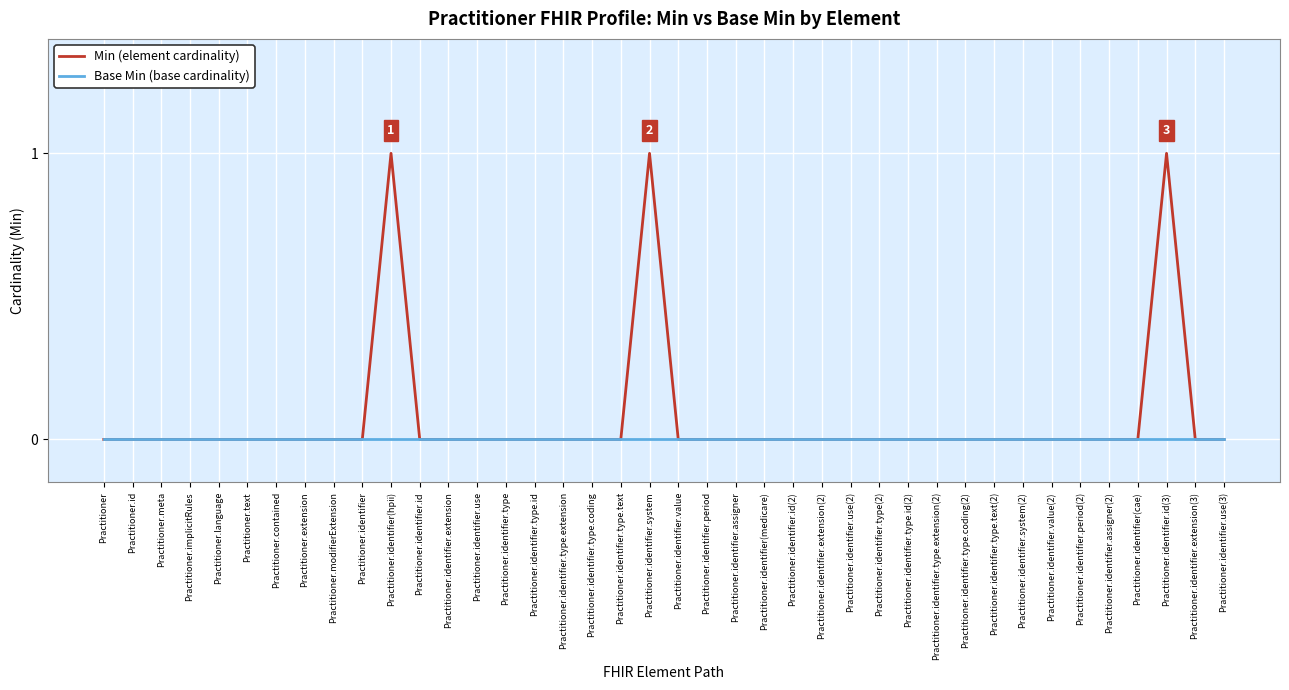

Which series changed the most between Practitioner.identifier(medicare) and Practitioner.identifier.id(3)?

Min (element cardinality)